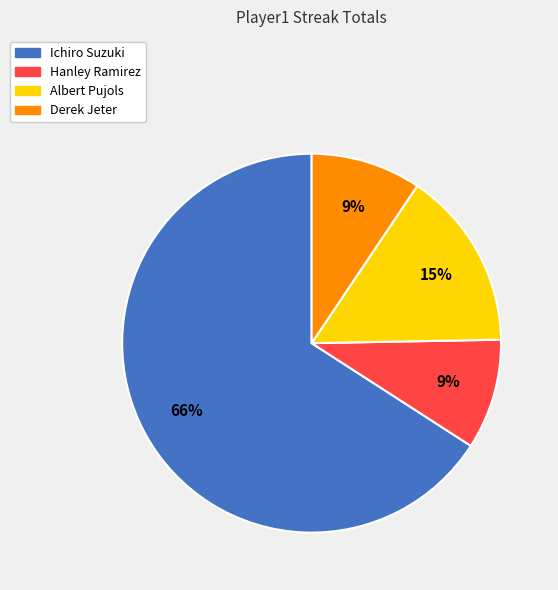

Combined, do Albert Pujols and Hanley Ramirez account for over 50%?

No